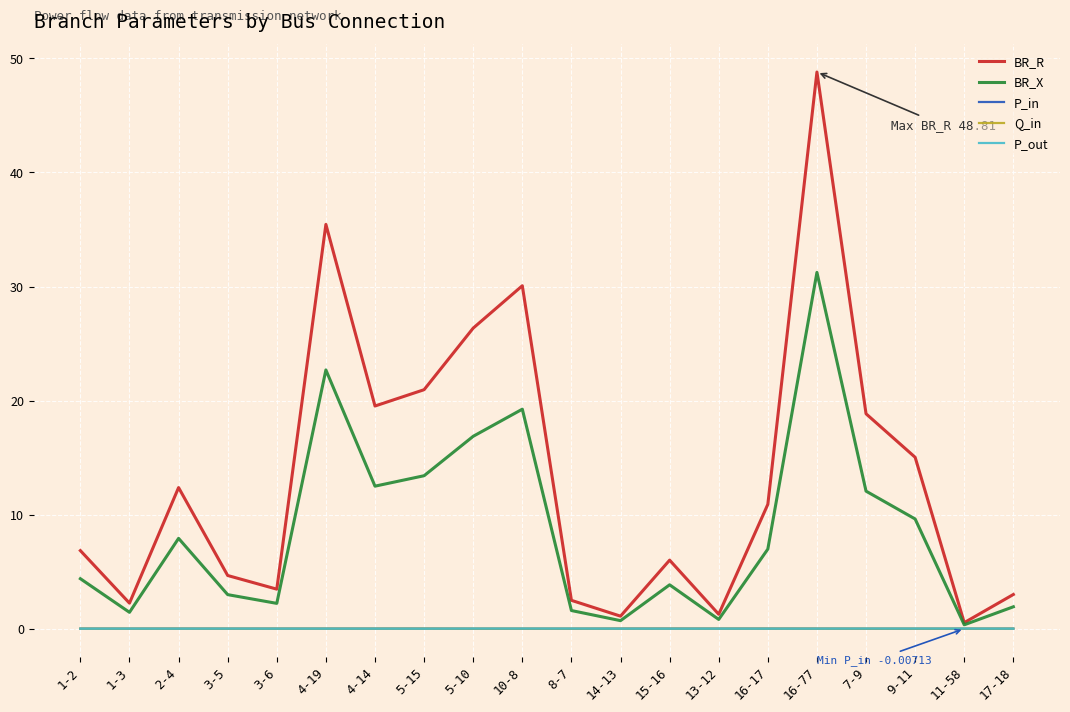

Between 1-2 and 4-14, which series saw the biggest shift?

BR_R